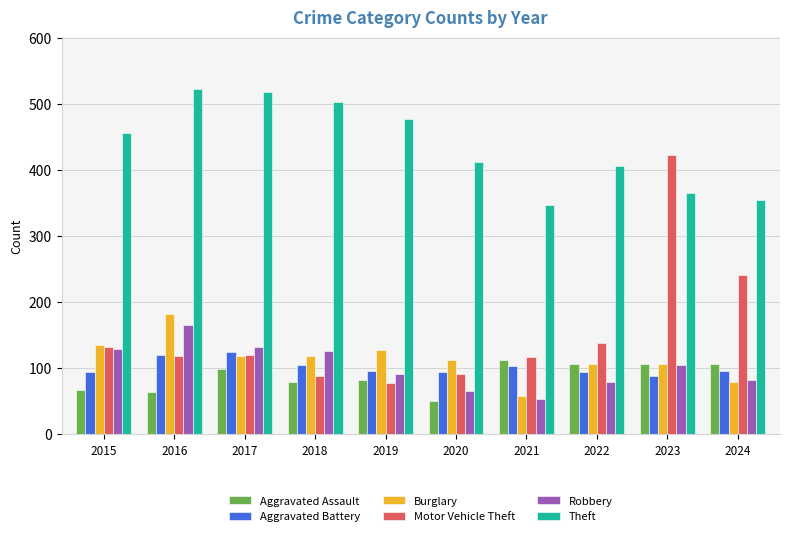

Which series has the widest spread of values?

Motor Vehicle Theft